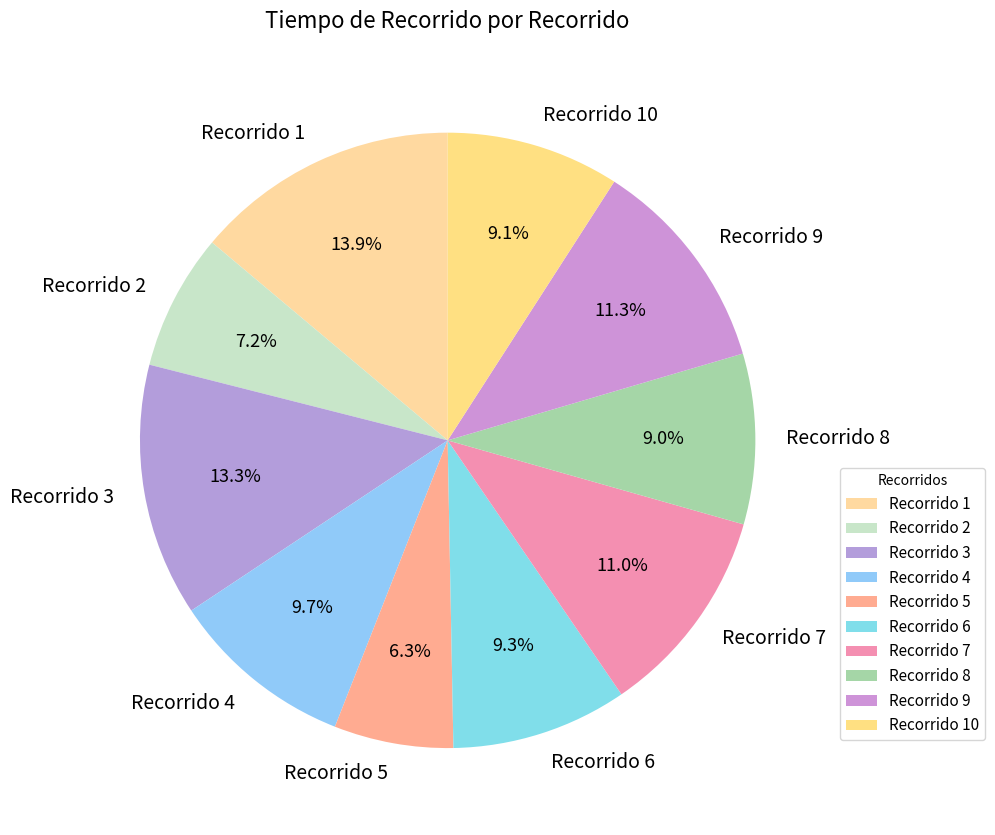

Between Recorrido 5 and Recorrido 6, which is larger?

Recorrido 6